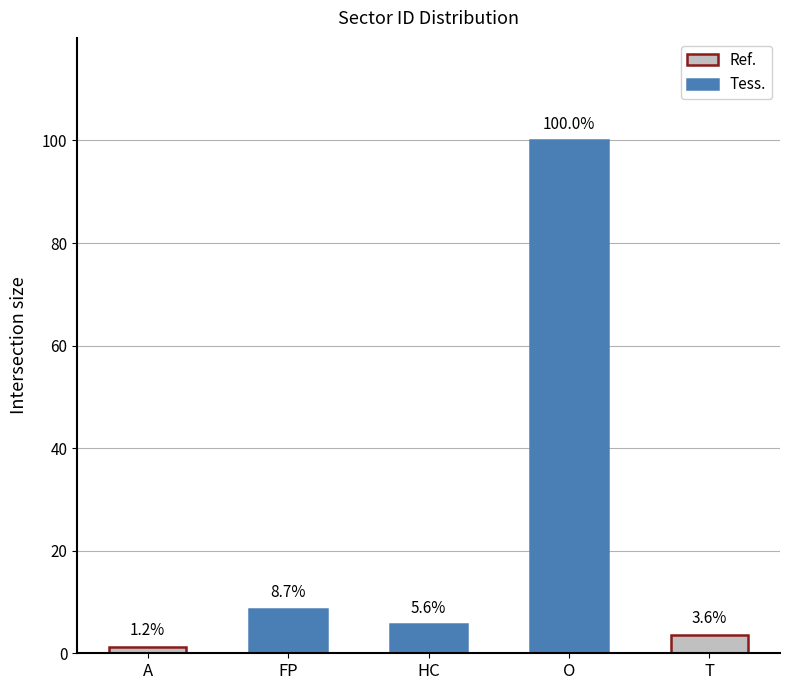

The value at HC is 5.6. True or false?

True